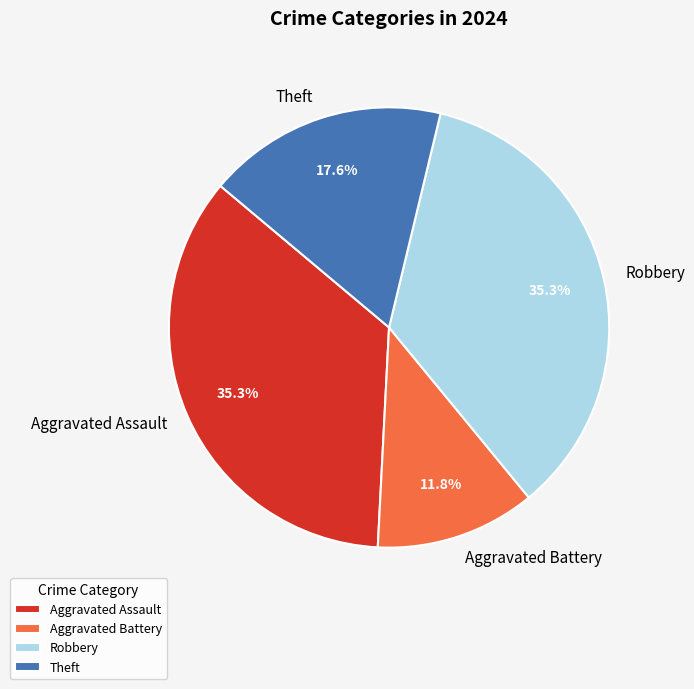

To the nearest percent, what portion does Robbery represent?

35%